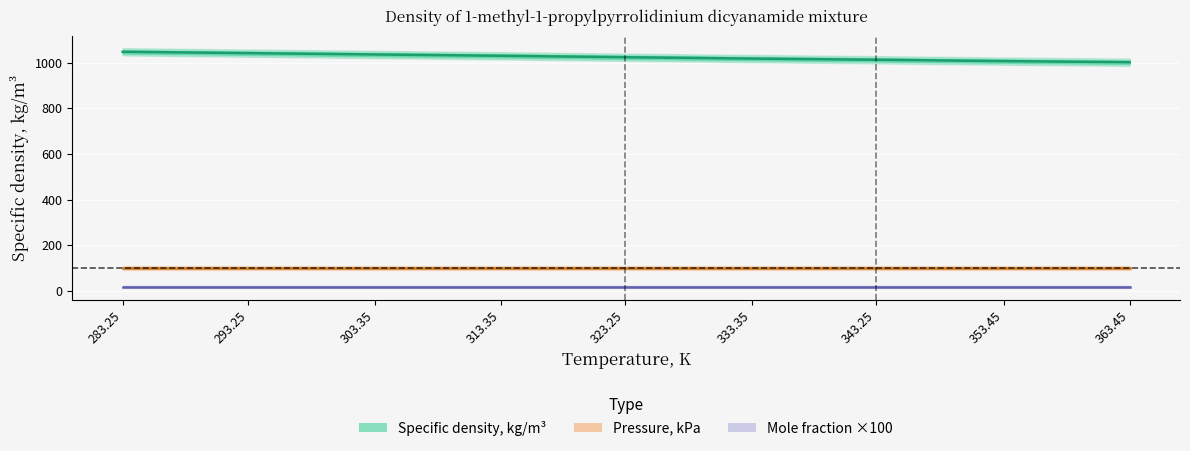

What are all the series names shown in the legend?

Specific density, kg/m3, Mole fraction, Pressure, kPa